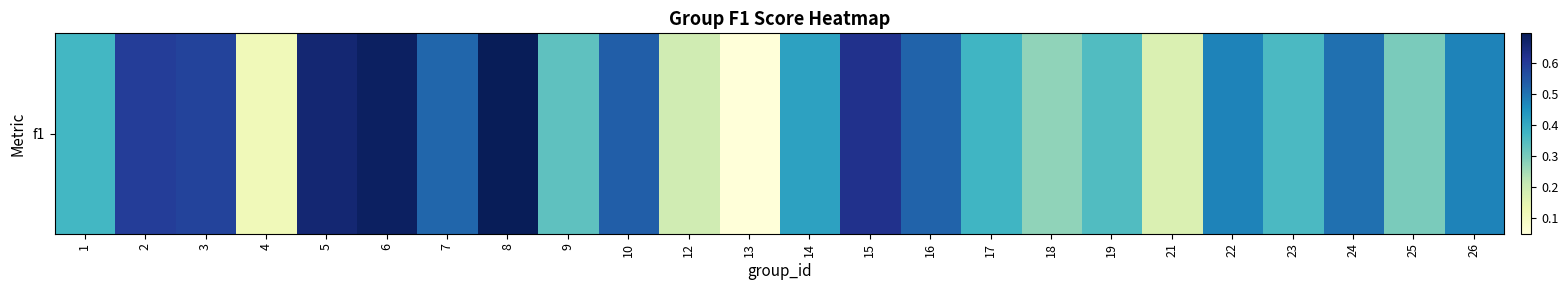

Which has a higher value, 6 or 15?

6